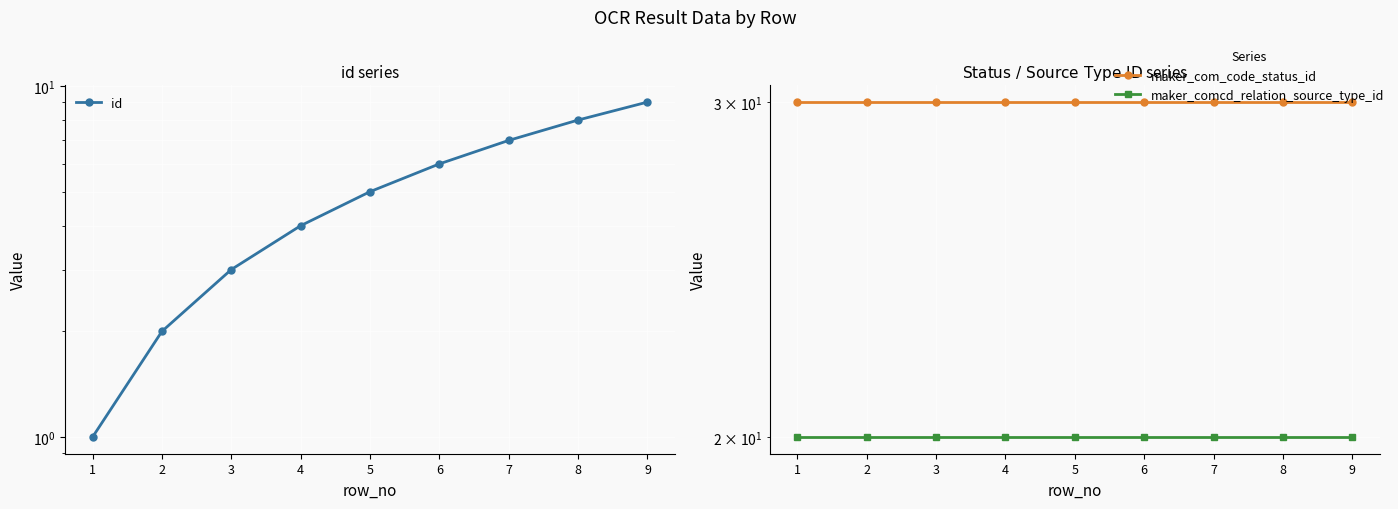

What is the difference between the maximum and minimum values in the id series?

8